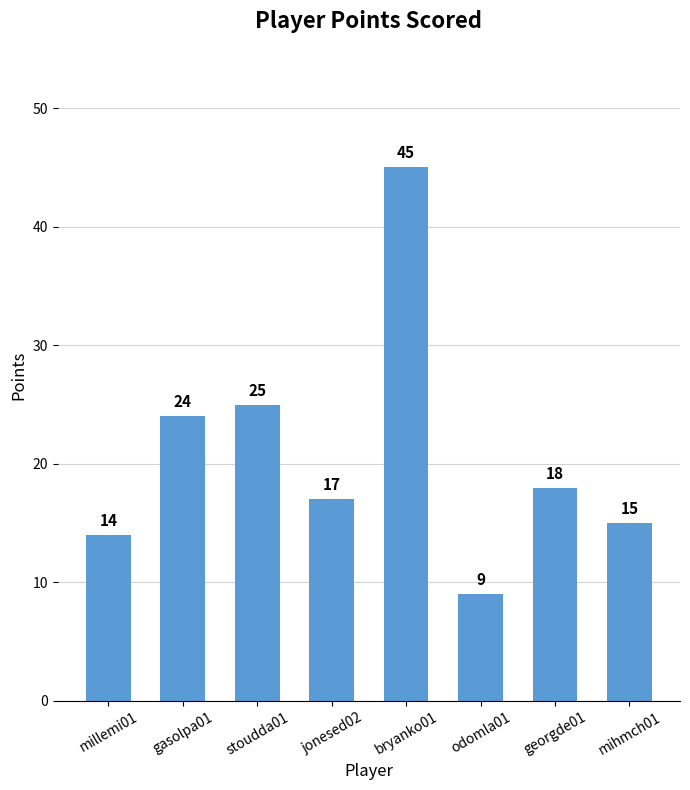

What is the approximate value at stoudda01, to the nearest 5?

25